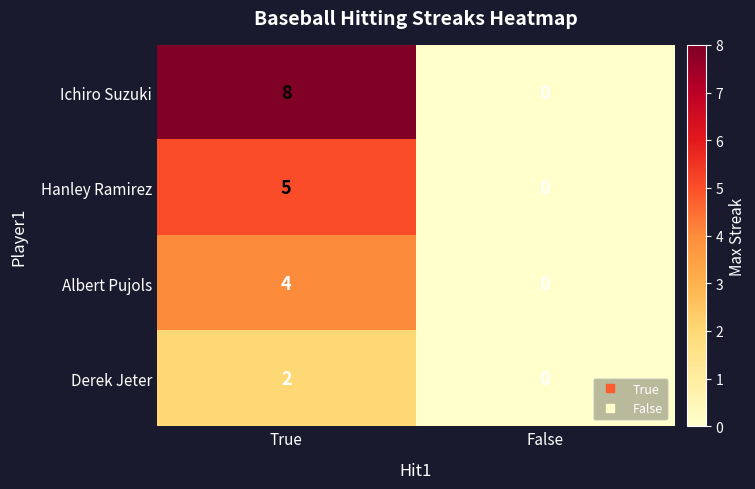

The value of Derek Jeter at False is 0. True or false?

True